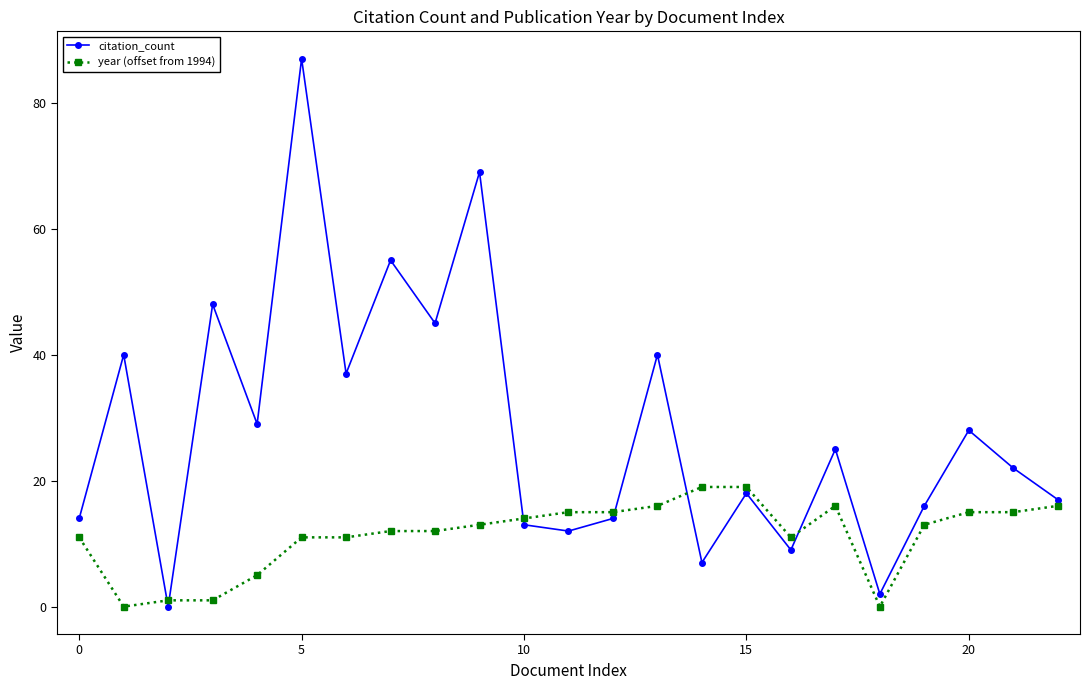

What are all the series names shown in the legend?

citation_count, year (offset from 1994)